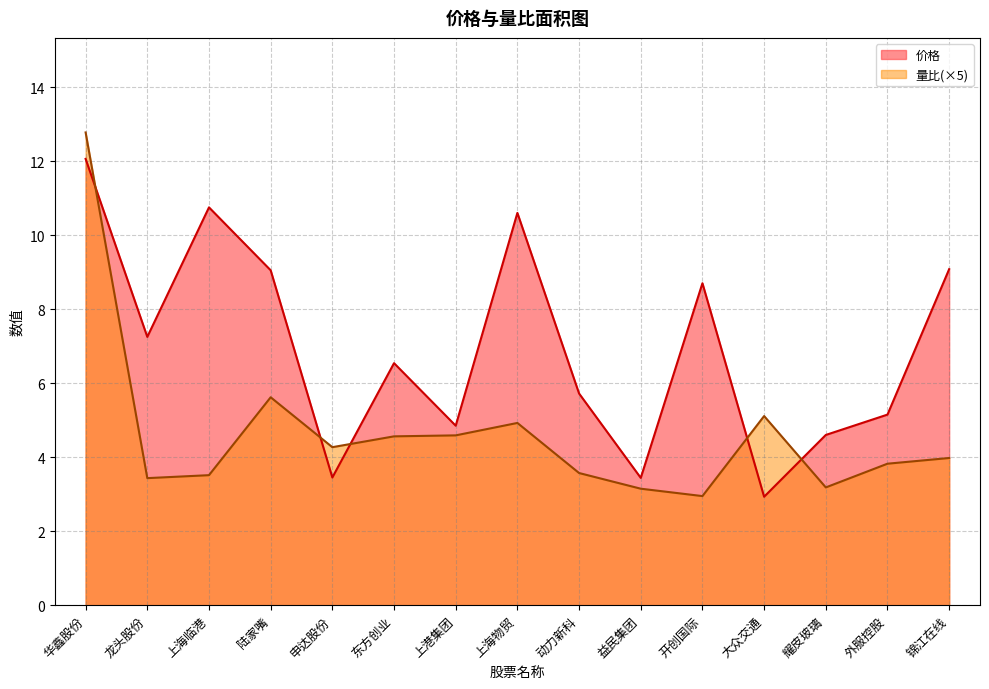

What are all the series names shown in the legend?

价格, 量比(×5)